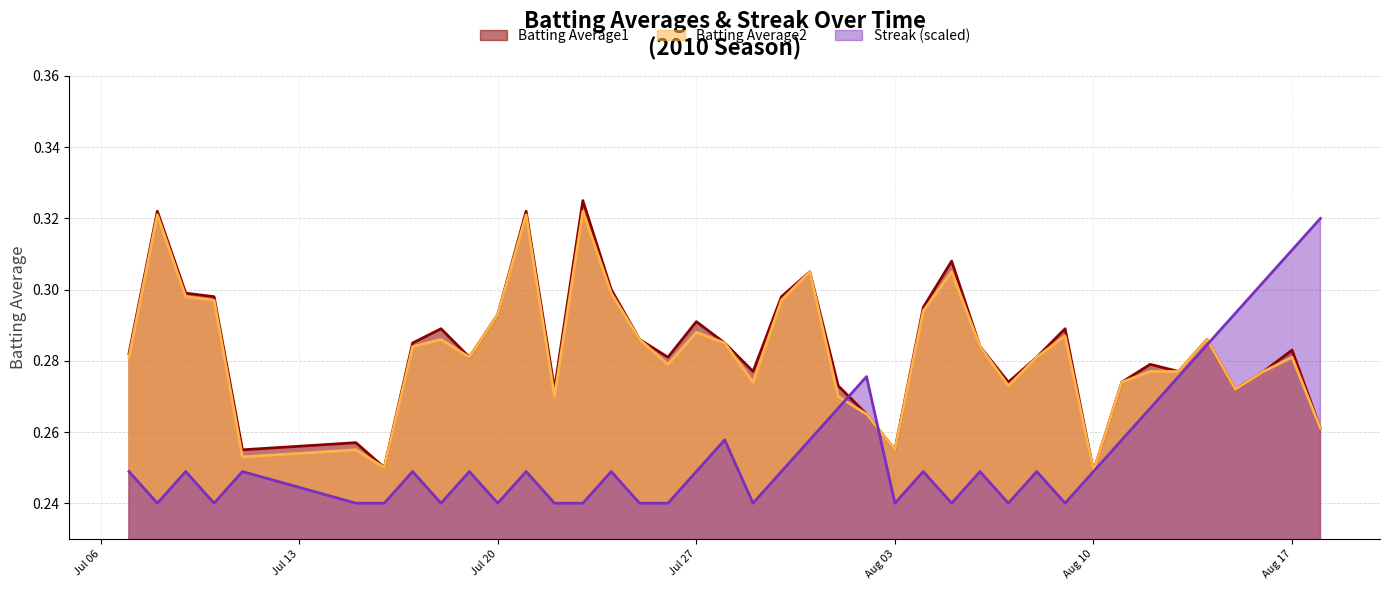

Does the chart have visible grid lines?

Yes